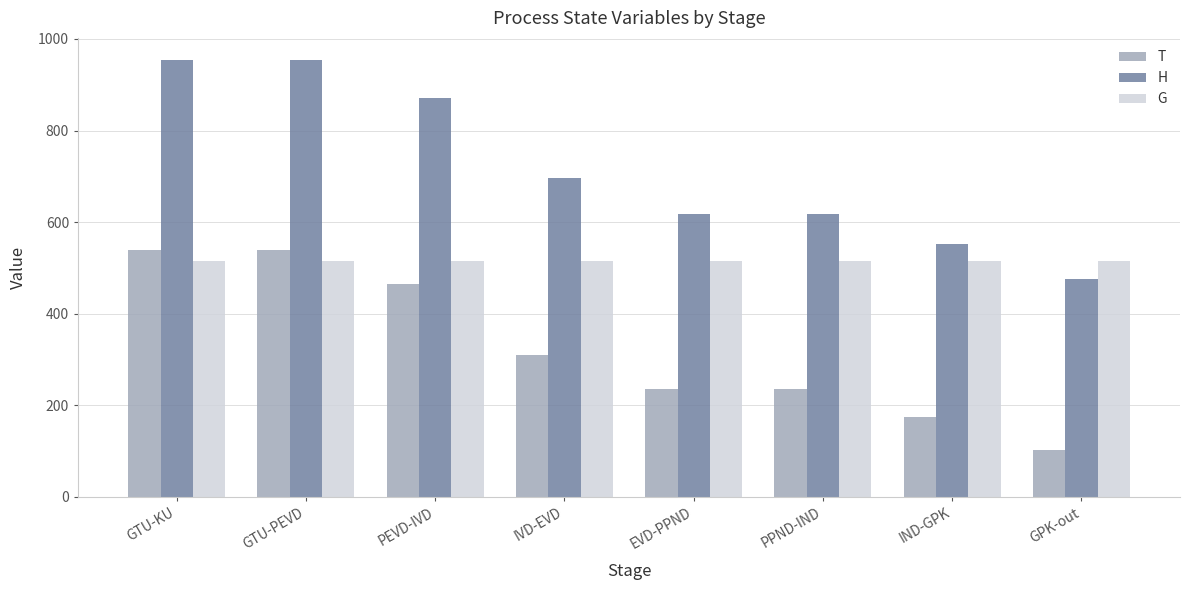

Where is H nearest to the value 715?

IVD-EVD